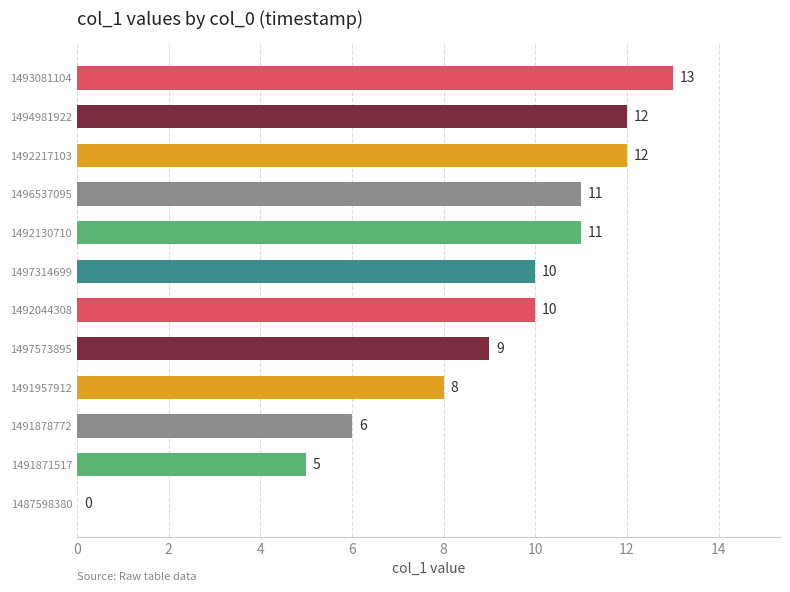

Read the value at 1497314699, to the nearest 10.

10